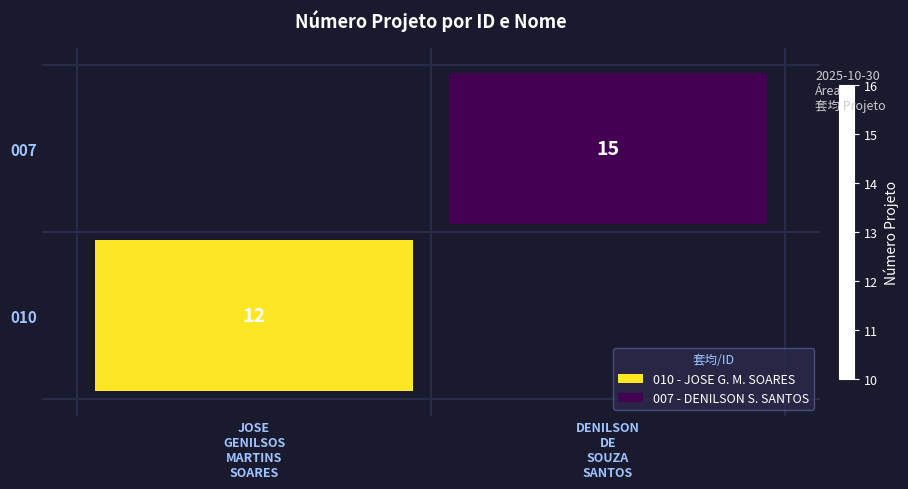

What is the difference between the 010 values at JOSE GENILSOS MARTINS SOARES and DENILSON DE SOUZA SANTOS?

12